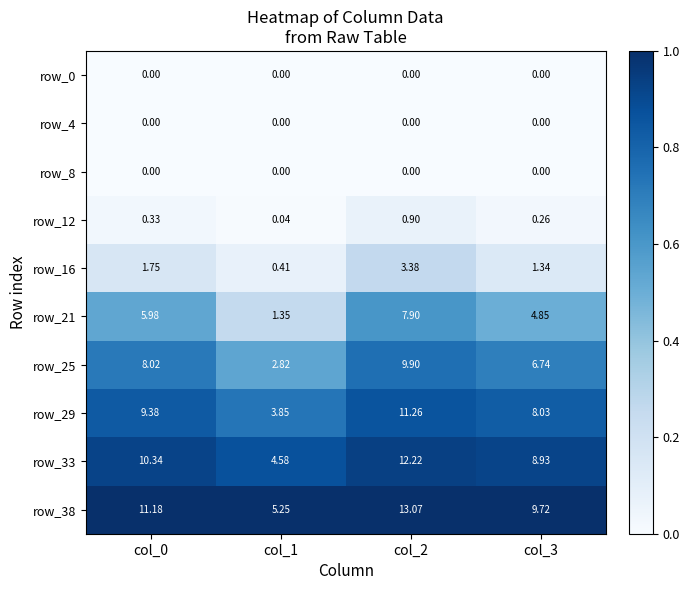

How many distinct data groups are displayed?

10